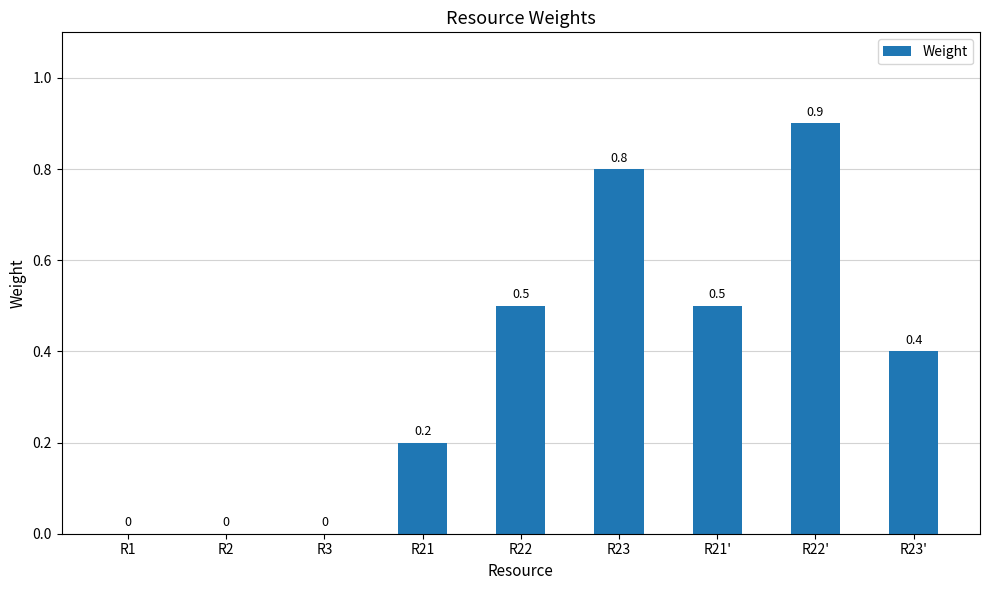

What is the sum of all values?

3.3